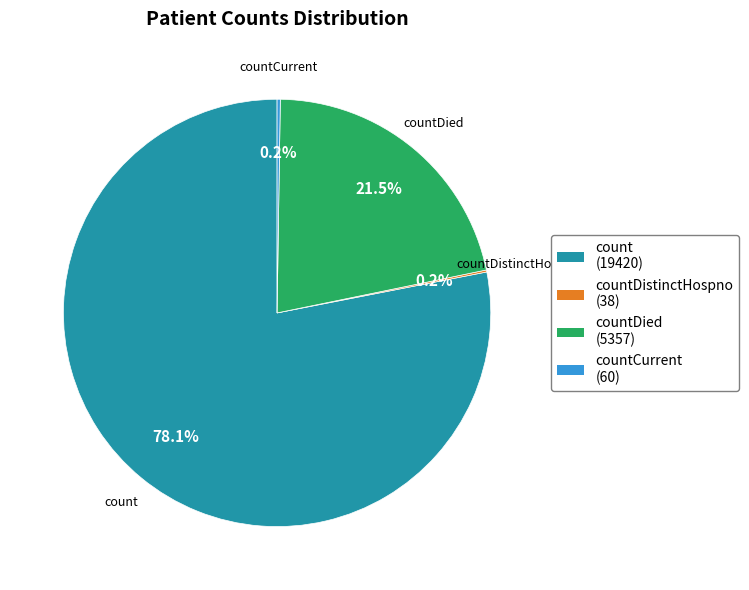

Is there any slice that represents more than half of the pie?

Yes